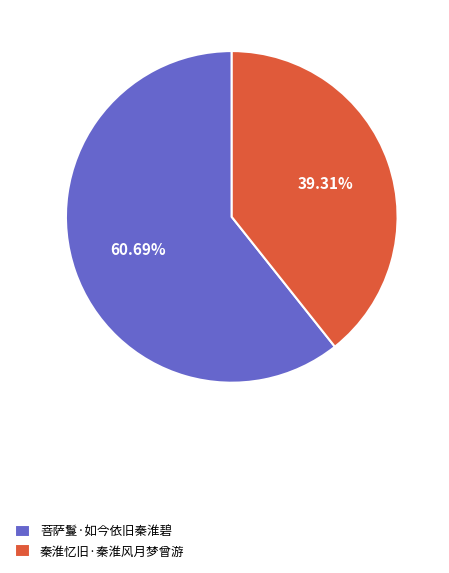

What percentage is the 菩萨鬘·如今依旧秦淮碧 slice, to the nearest percent?

61%